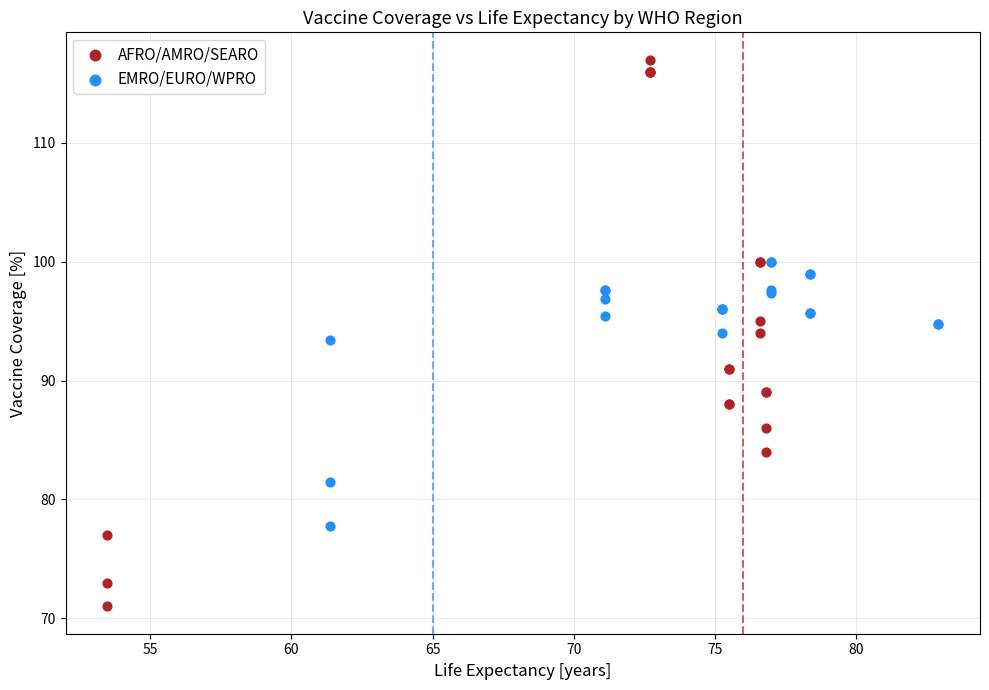

Which series reaches the maximum Y coordinate?

AFRO/AMRO/SEARO